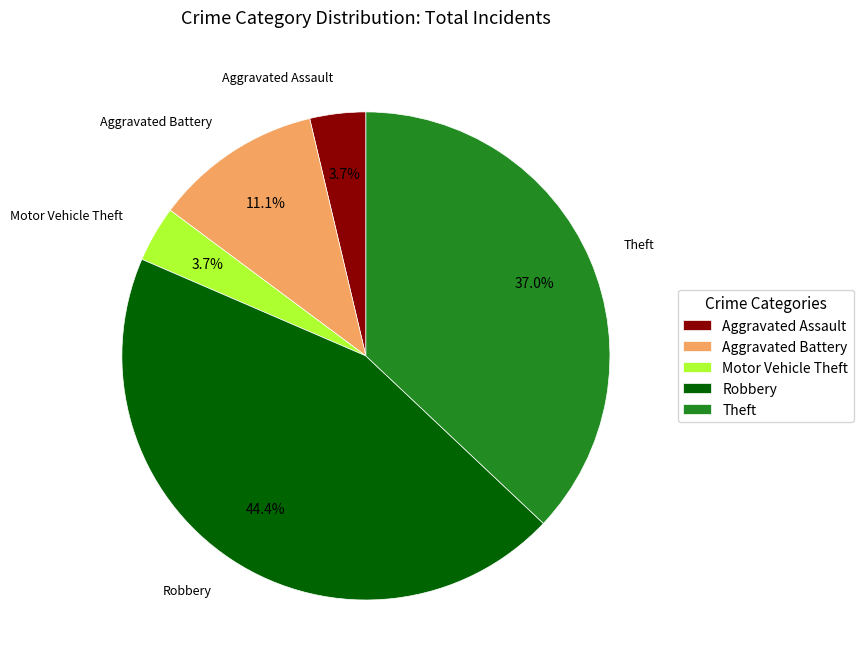

What is the largest slice in the pie chart?

Robbery